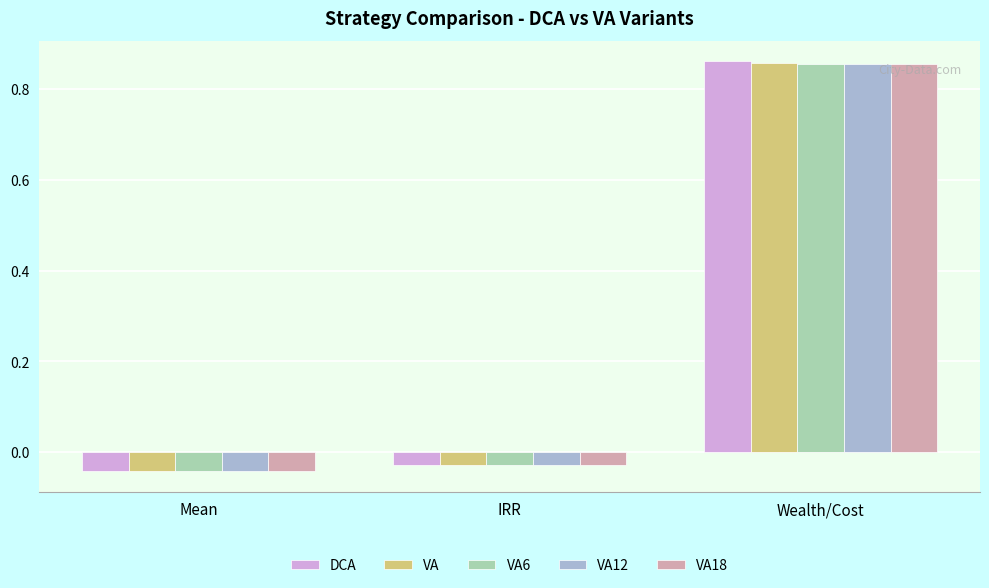

Which category has the highest value across all series?

Wealth/Cost